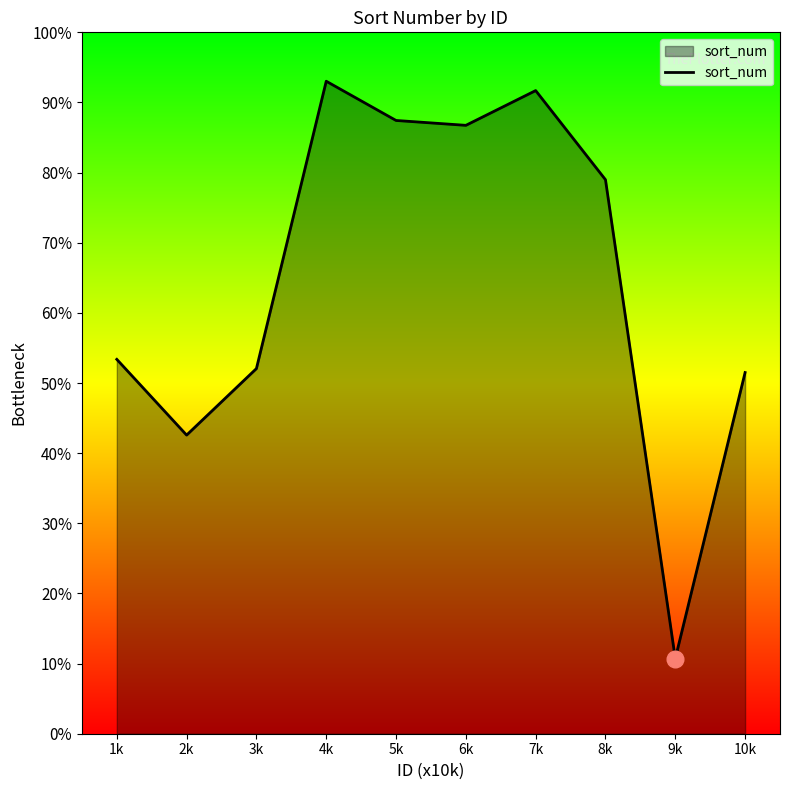

Read the value at 3k, to the nearest 100.

54700